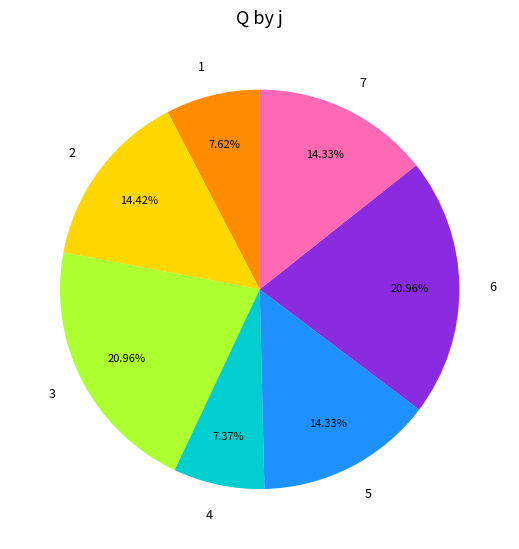

Count the number of slices in the pie.

7